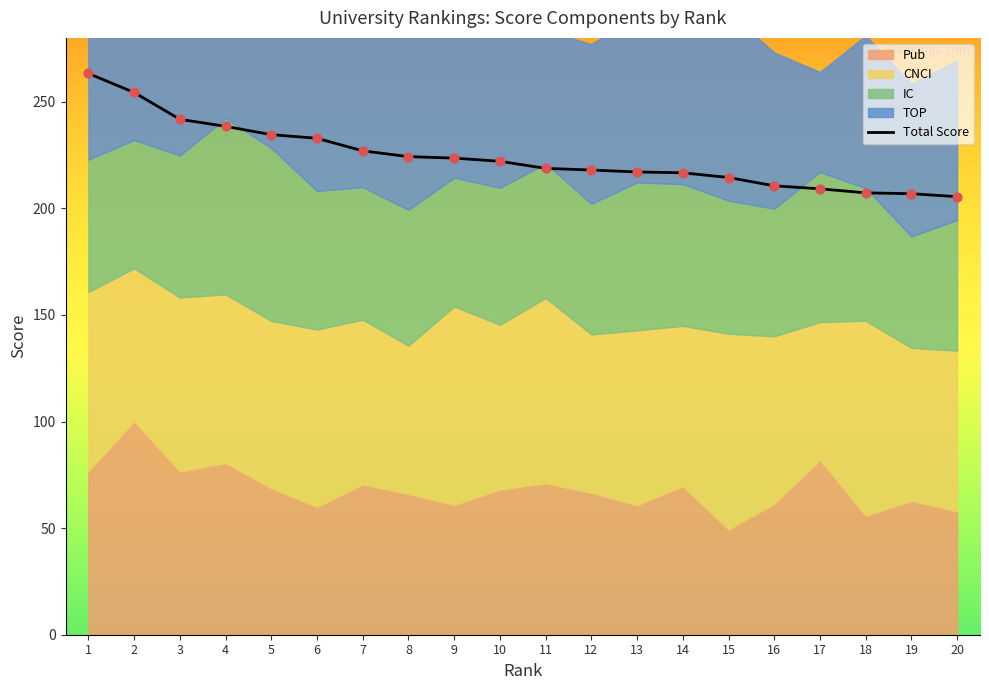

What is the ratio of the value at 9 to the value at 2?

0.9